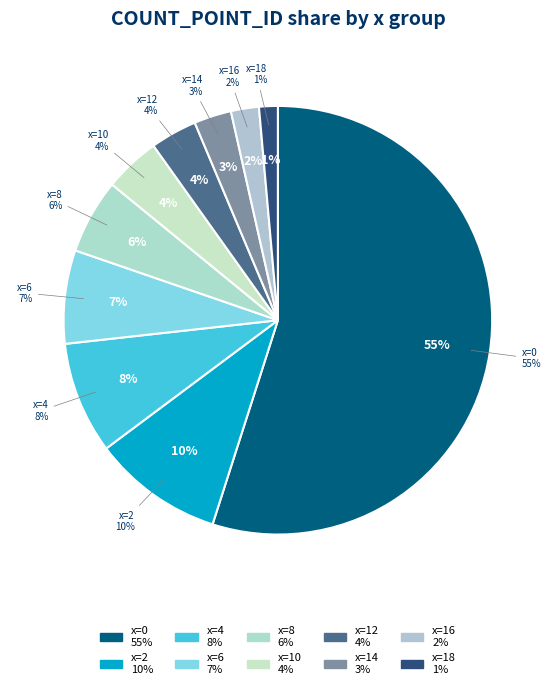

Which slice is the largest?

x=0,y=36